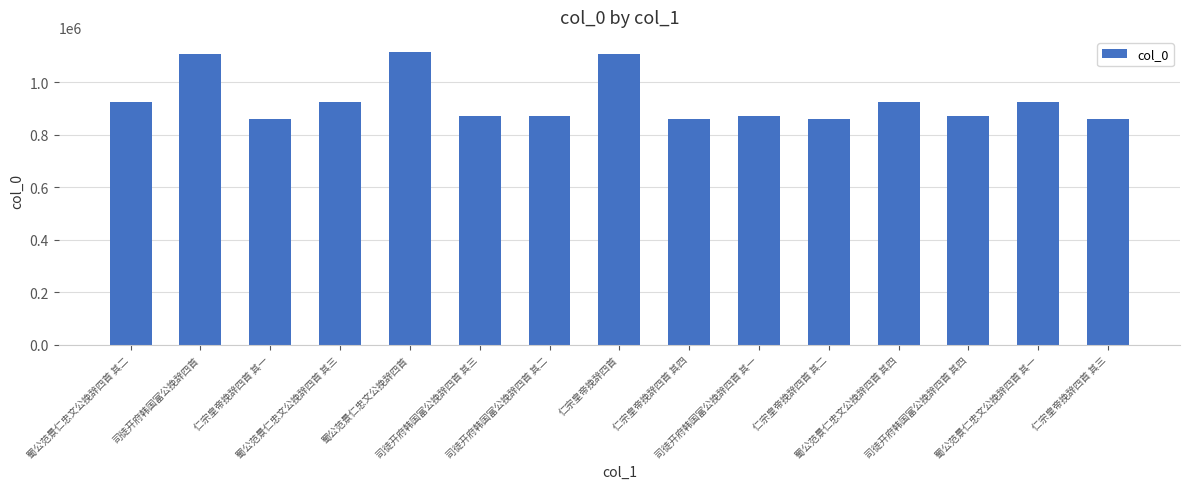

What is the change in value from 蜀公范景仁忠文公挽辞四首 其三 to 仁宗皇帝挽辞四首 其三?

-64643